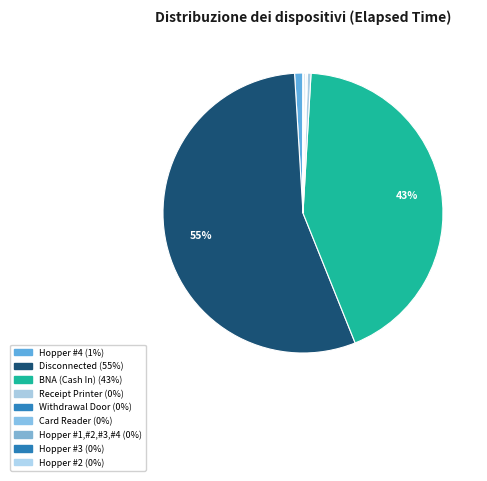

Rank the categories by value from lowest to highest.

Hopper #2, Hopper #3, Card Reader, Withdrawal Door, Hopper #1,#2,#3,#4, Receipt Printer, Hopper #4, BNA (Cash In), Disconnected